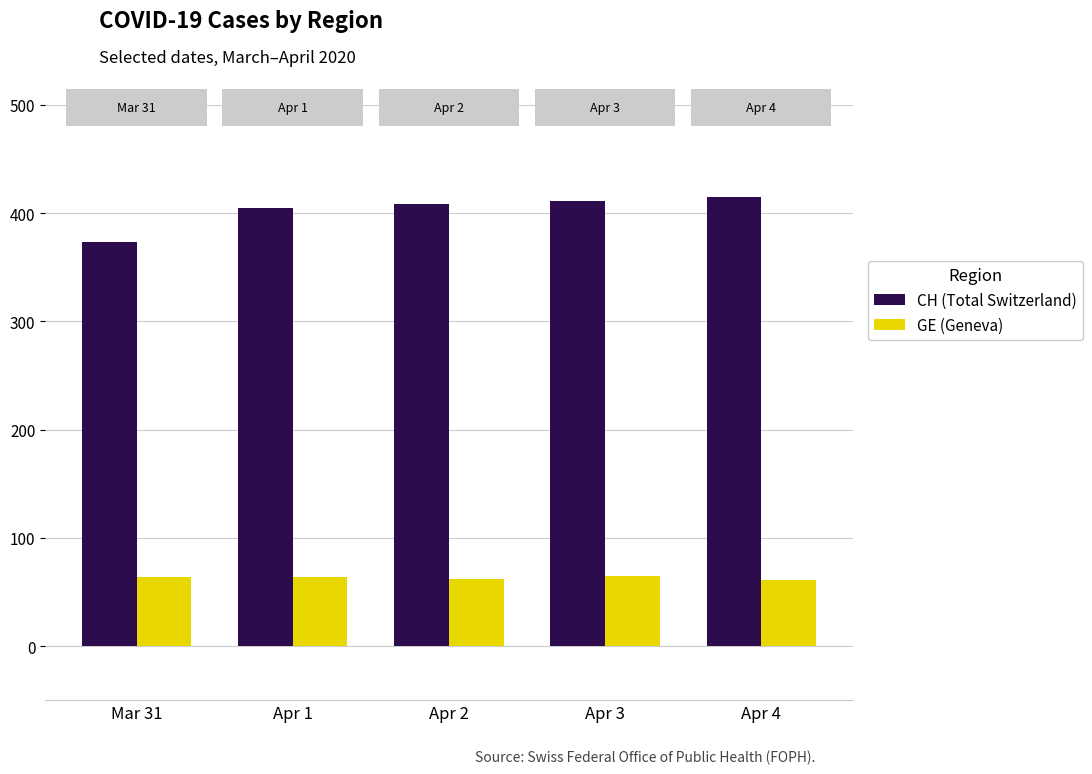

What is the difference between the highest and lowest values at Apr 1?

341